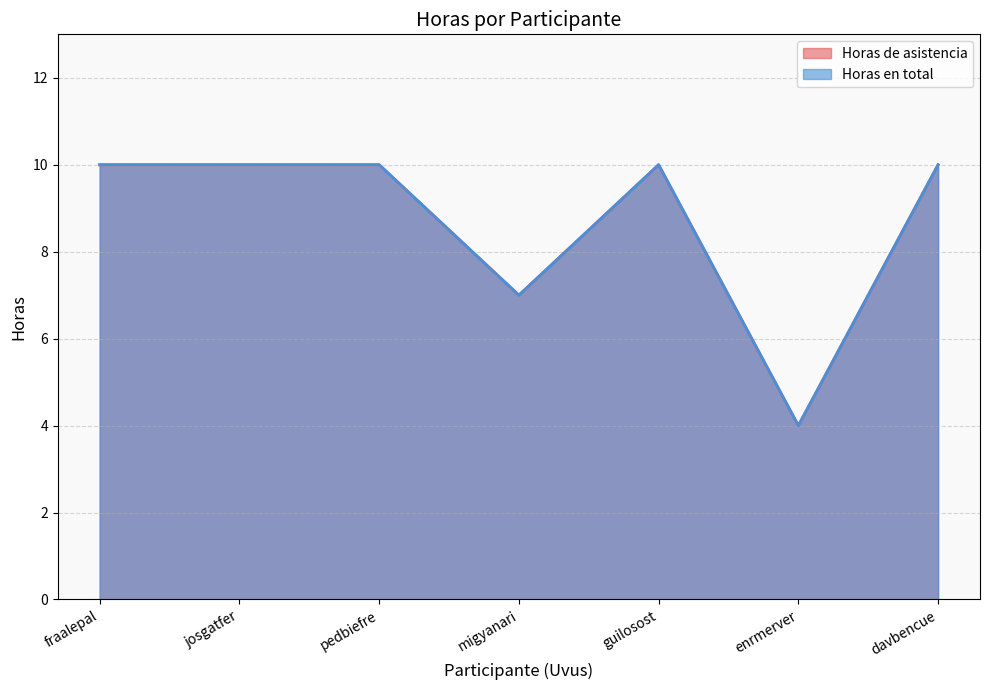

What is the label of the 1st point from the left?

fraalepal